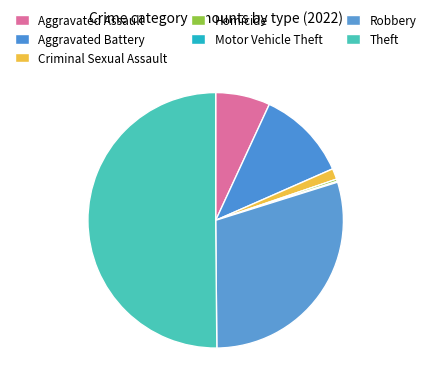

How much of the chart is everything except Motor Vehicle Theft?

99.9%